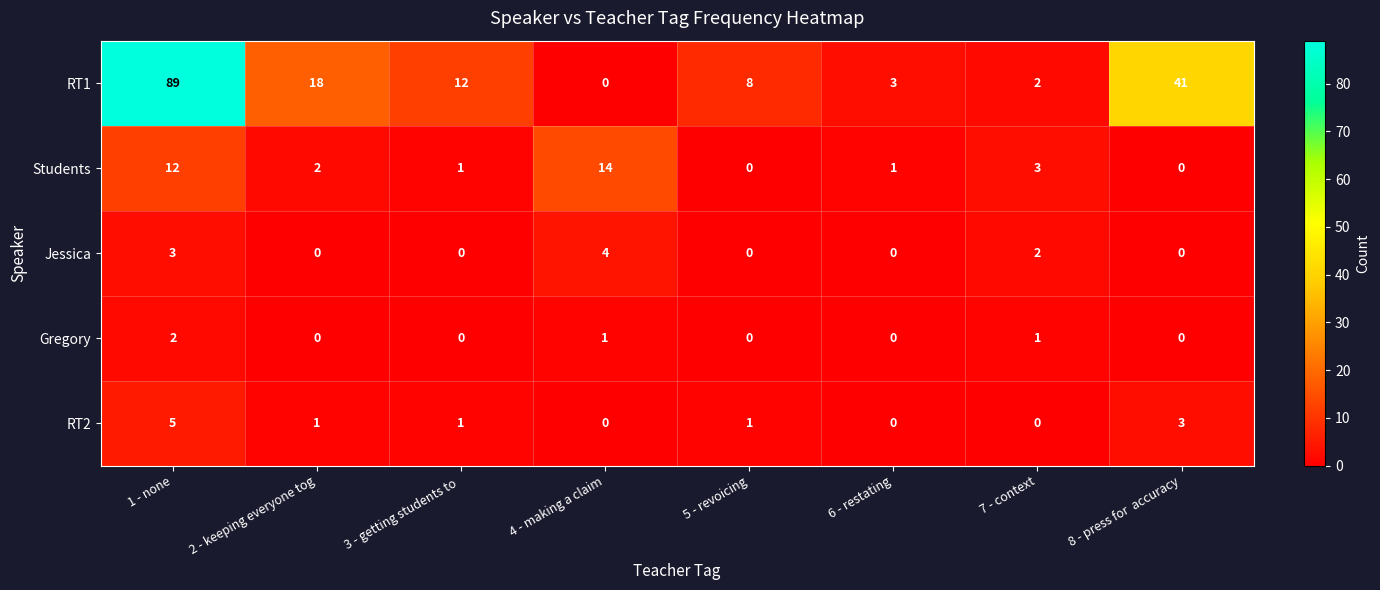

True or false: Students has a value of 20 at 1 - none.

False